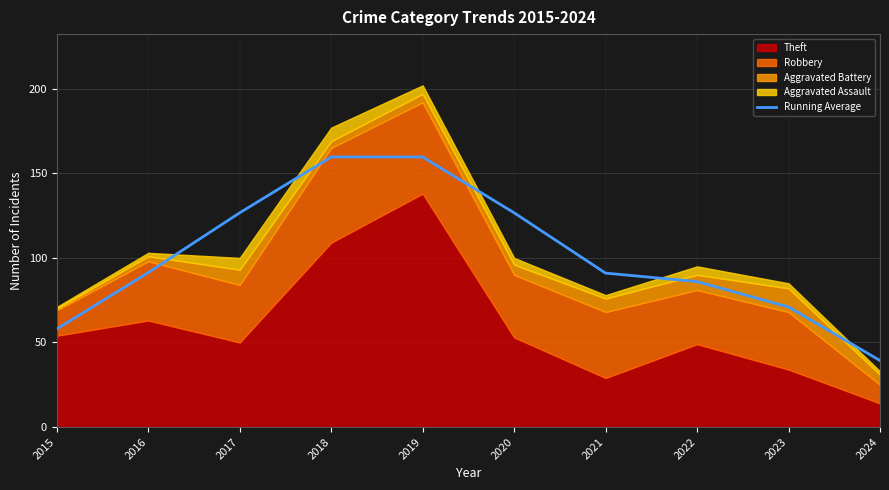

How many data points are less than 91?

4